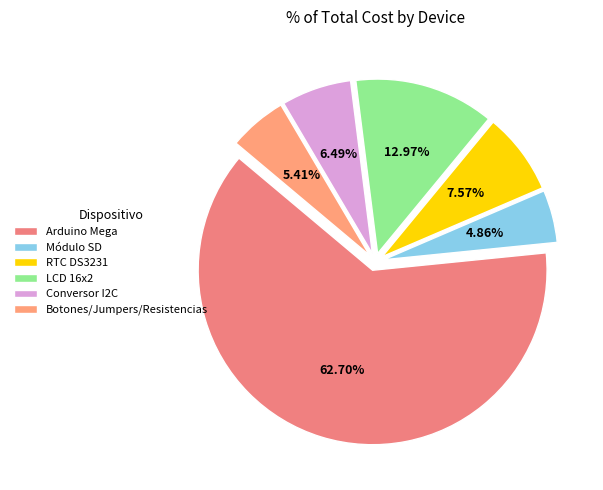

Do RTC DS3231 and Botones/Jumpers/Resistencias together represent more than half of the pie?

No